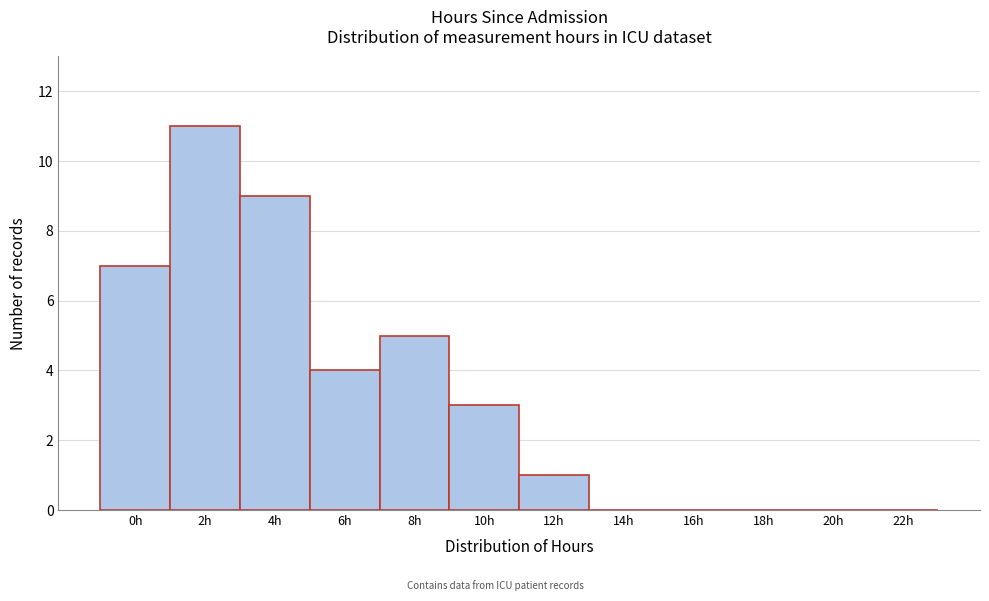

Reading left to right, transcribe all the data shown in this chart.

0h=7	2h=11	4h=9	6h=4	8h=5	10h=3	12h=1	14h=0	16h=0	18h=0	20h=0	22h=0